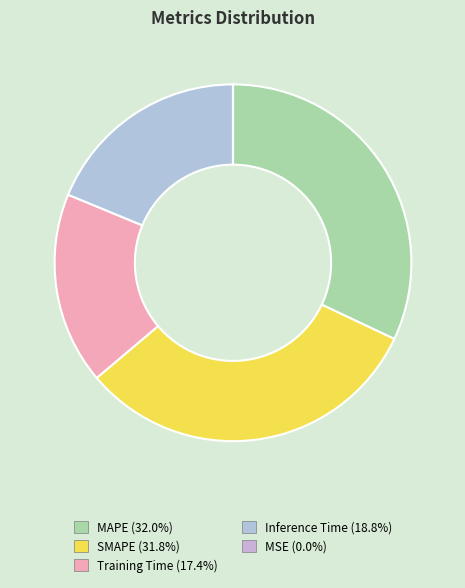

How much of the chart is everything except Training Time?

82.6%